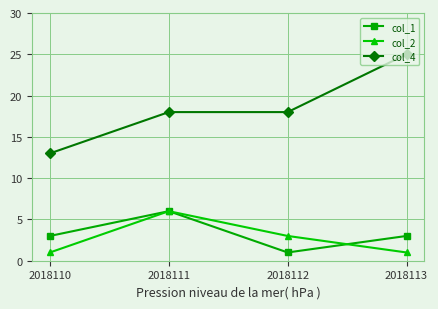

Does the chart have visible grid lines?

Yes